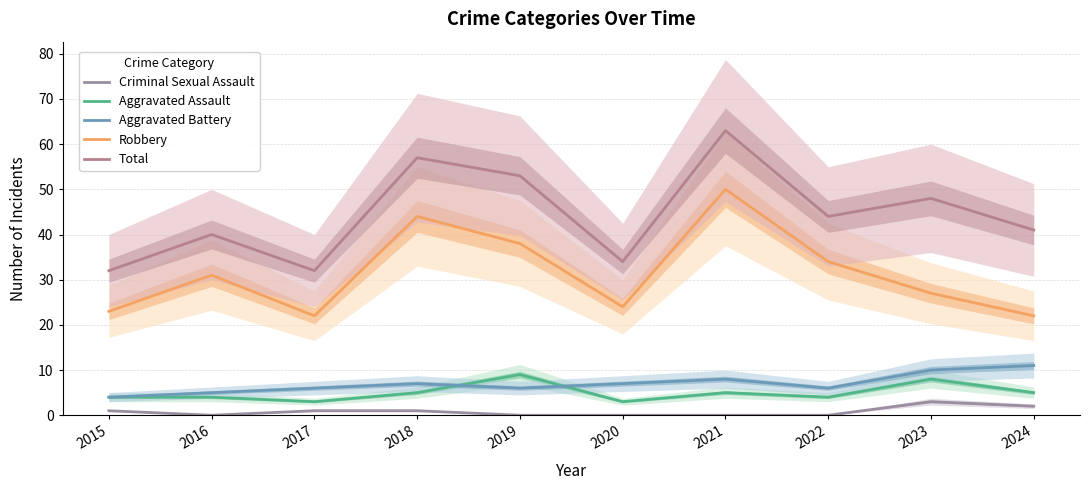

What is the average value of the Aggravated Battery series?

7